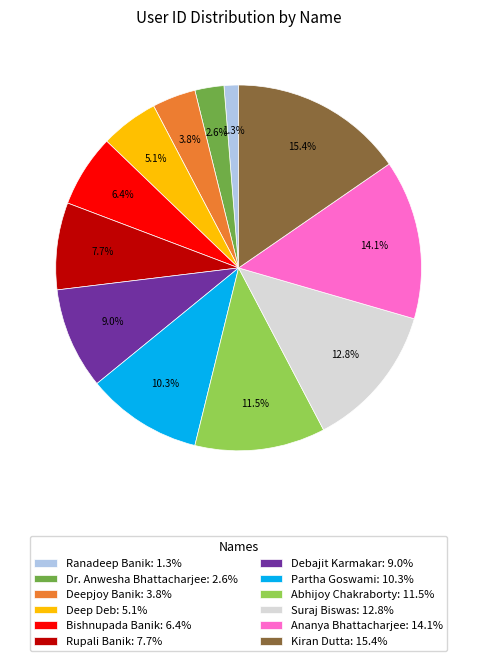

Count the number of slices in the pie.

12